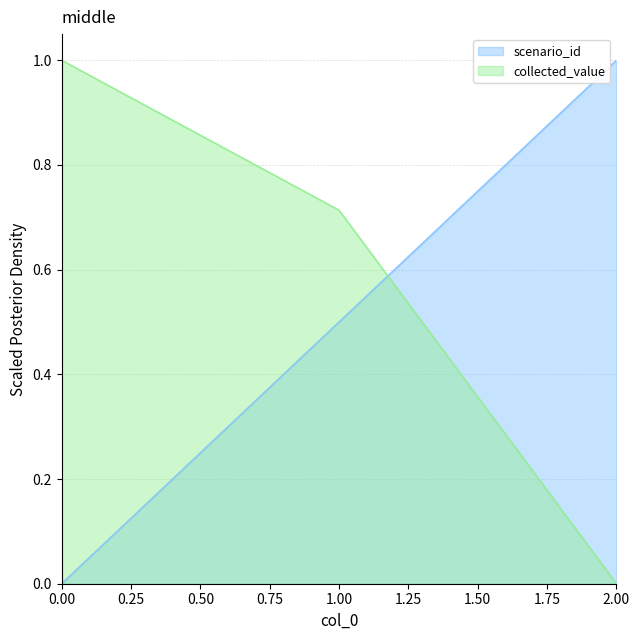

What is the value of the collected_value point at the 1st from the left?

1.0